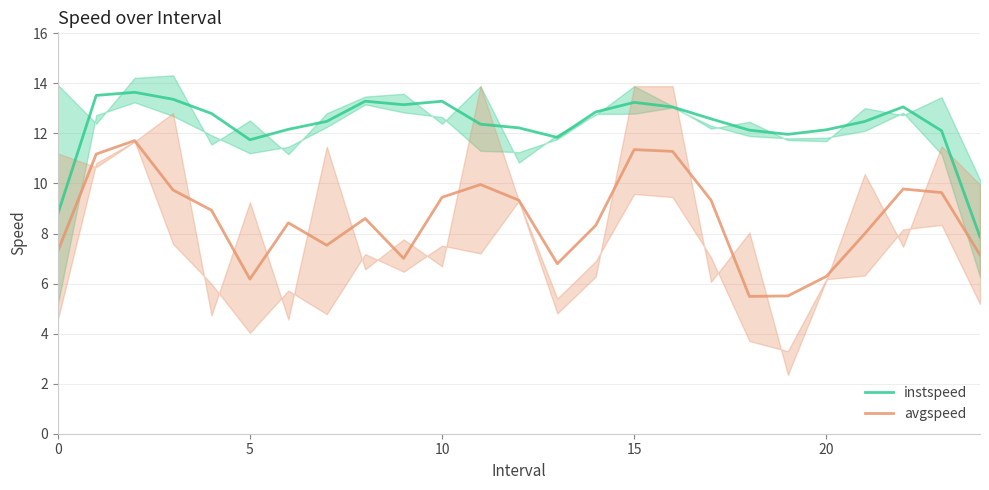

At 12, list the series in order from largest to smallest.

instspeed, avgspeed